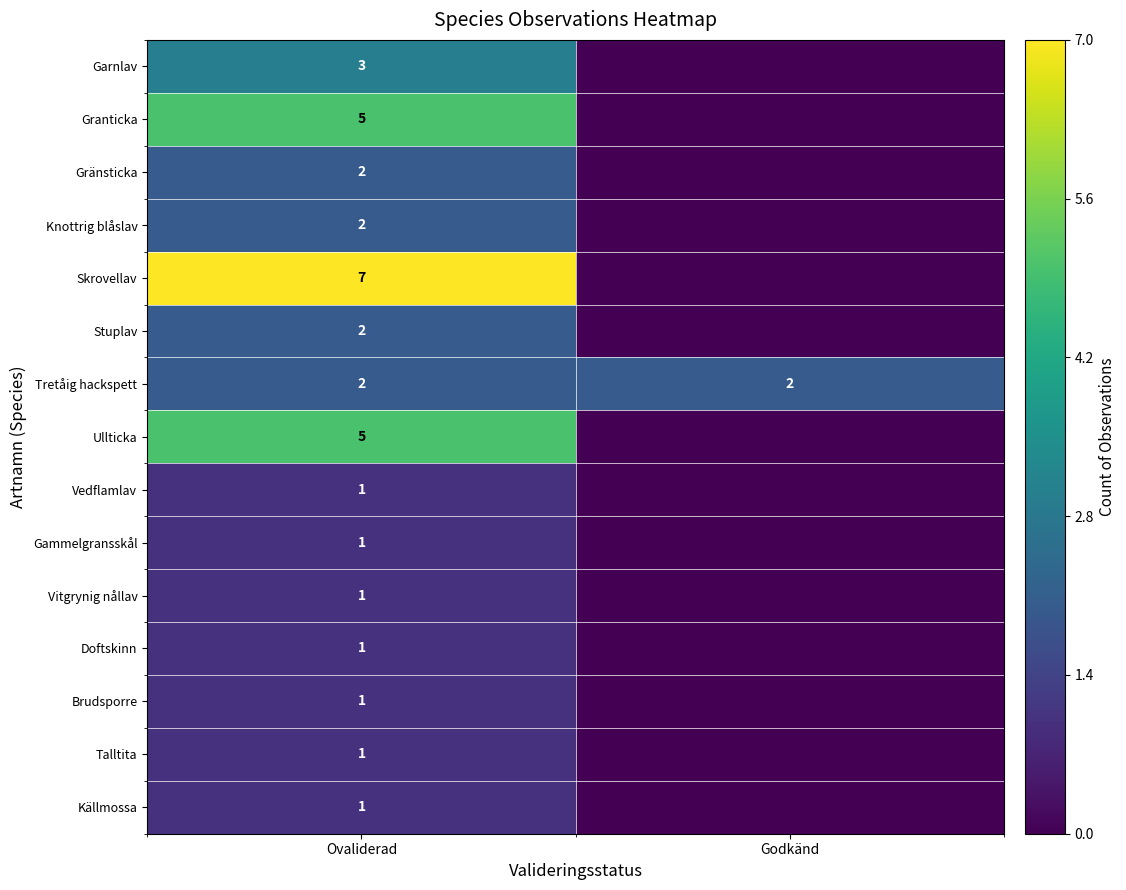

Is the value of Gränsticka at Ovaliderad greater than the value of Gammelgransskål at Godkänd?

Yes